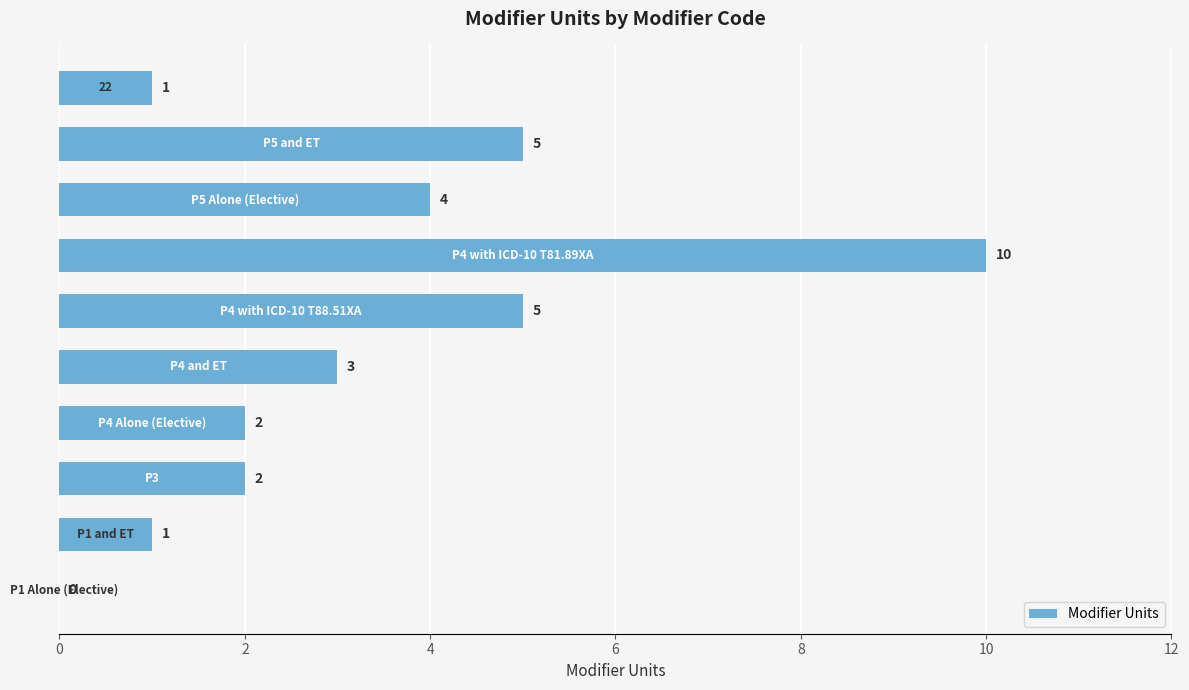

What is the sum of all values?

33